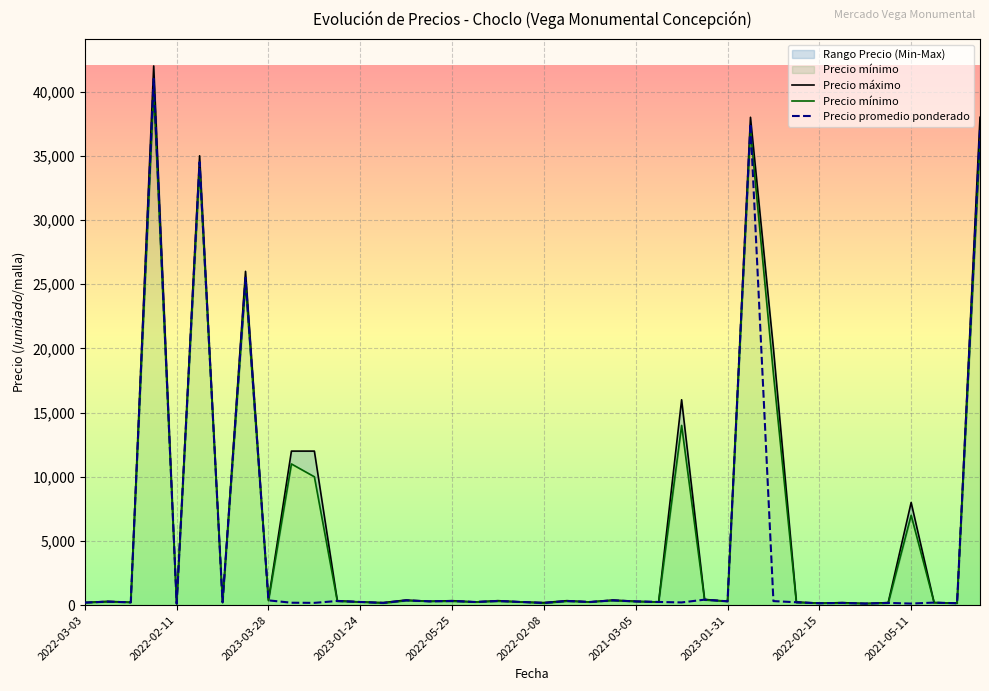

What is the maximum value for Precio promedio ponderado?

41000